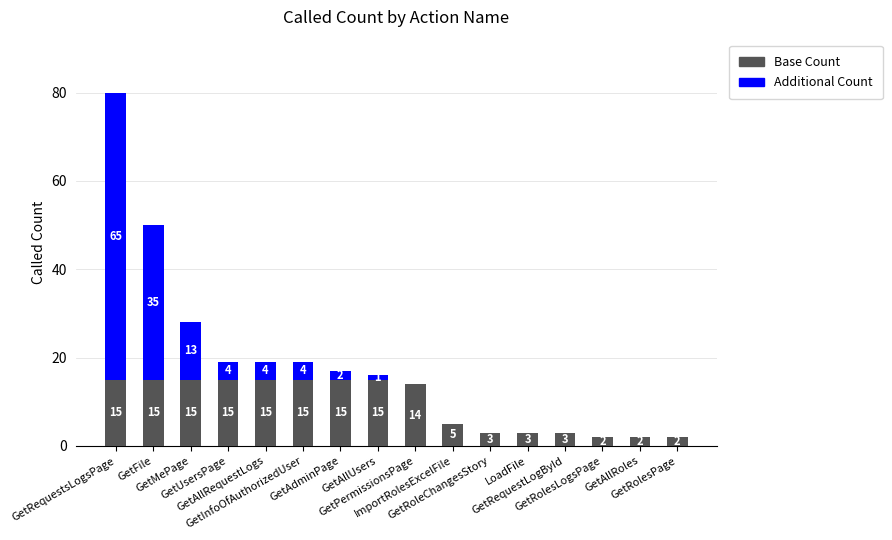

What is the highest value of the Base Count series?

15